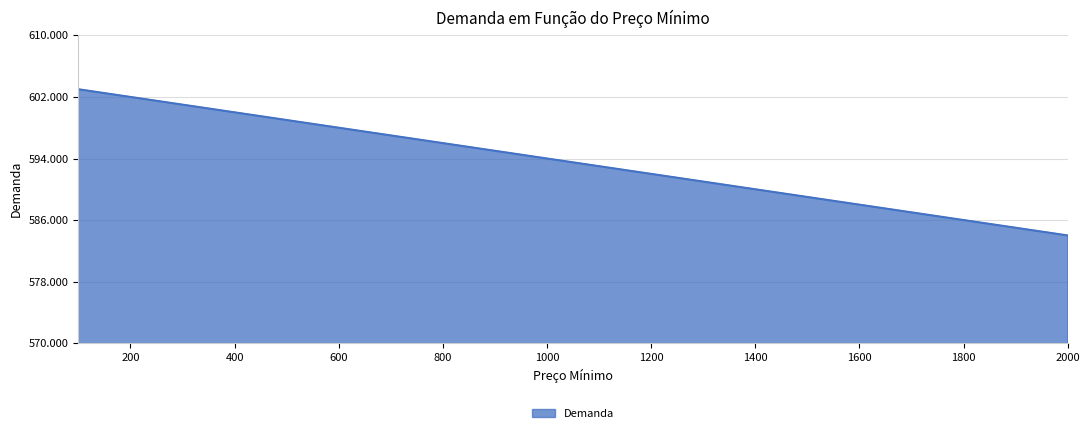

List the labels in order of value, largest first.

100, 200, 300, 400, 500, 600, 700, 800, 900, 1000, 1100, 1200, 1300, 1400, 1500, 1600, 1700, 1800, 1900, 2000